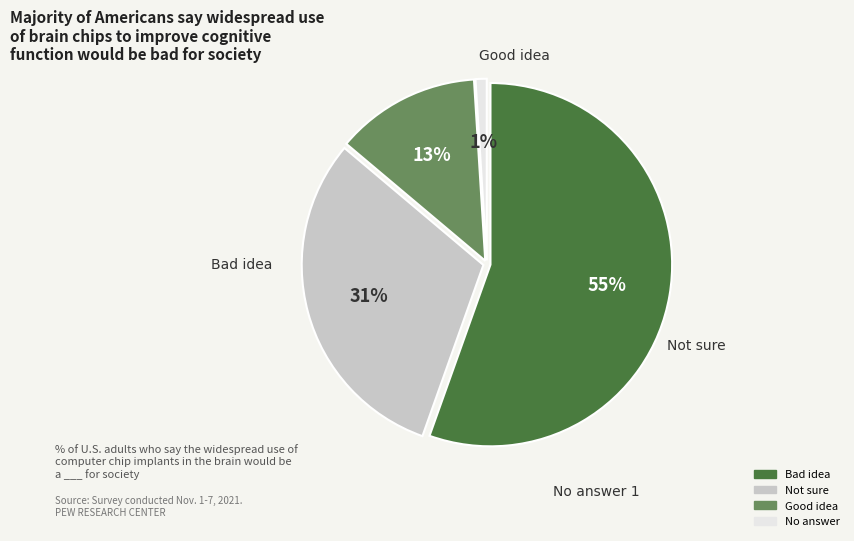

How many slices are in this pie chart?

4